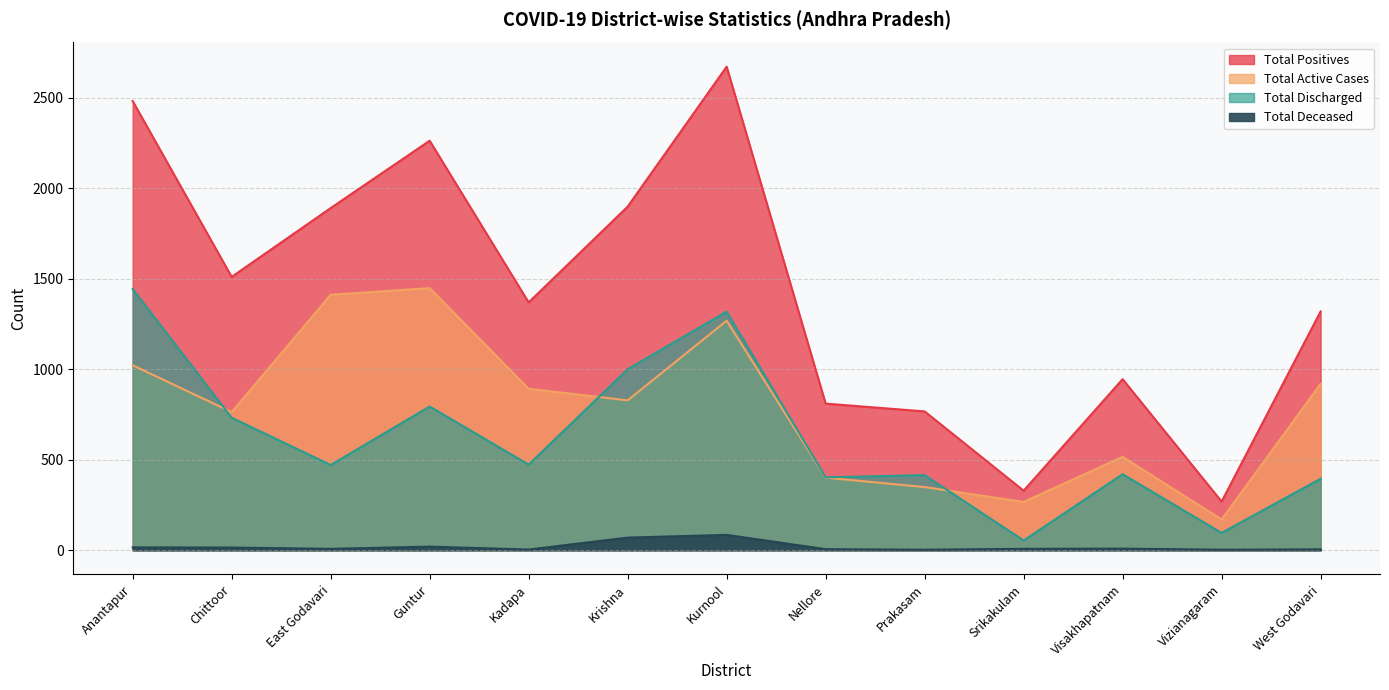

True or false: Total Discharged and Total Deceased intersect in this chart.

False